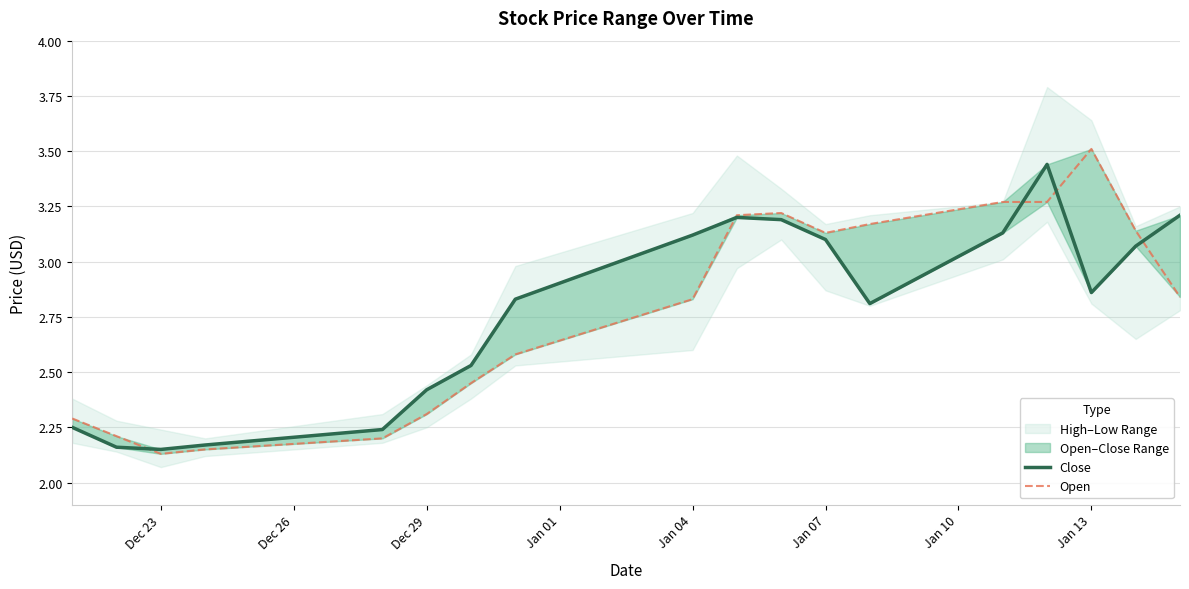

True or false: Close has more than 0 points higher than both neighbors.

True